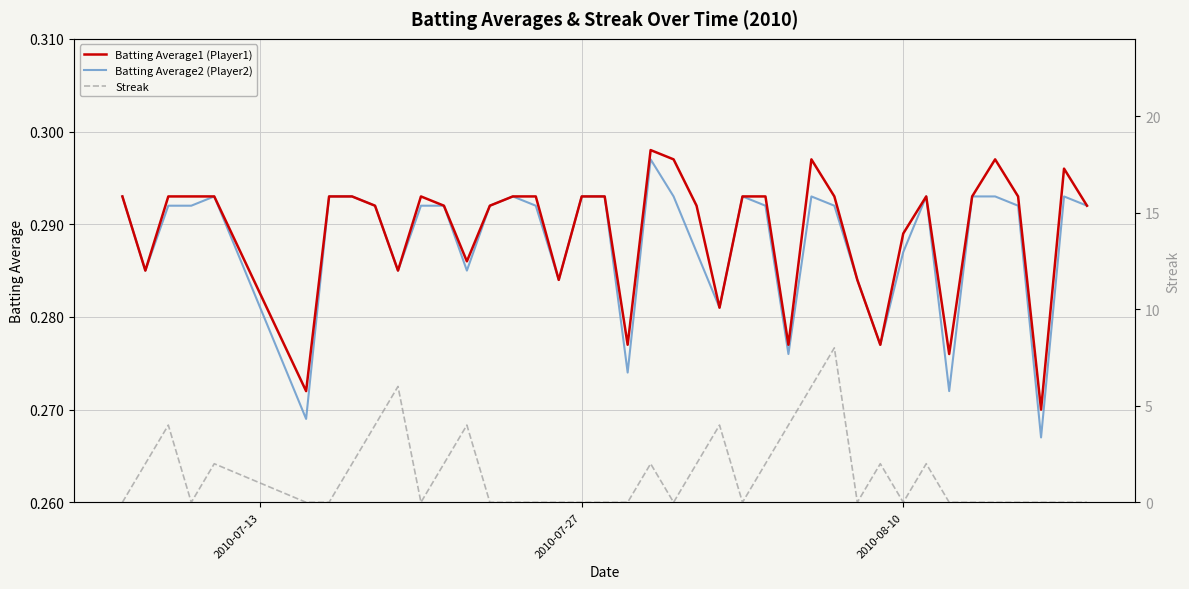

Is it true that Batting Average1 (Player1) equals 0.5 at 2010-07-27?

False